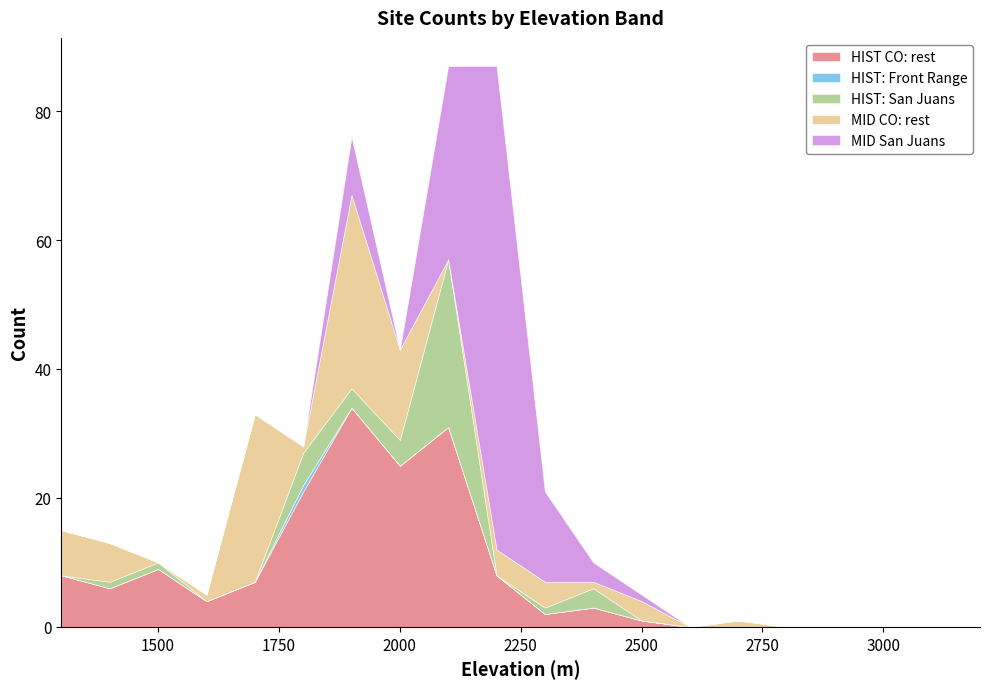

Between 1700 and 3100, which is larger?

1700